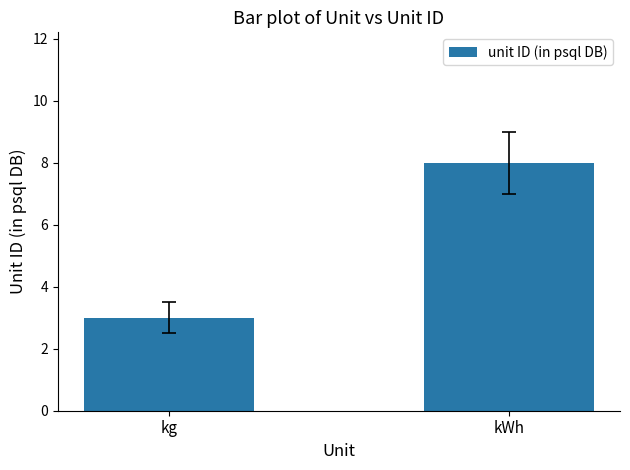

How many series are shown in this chart?

1